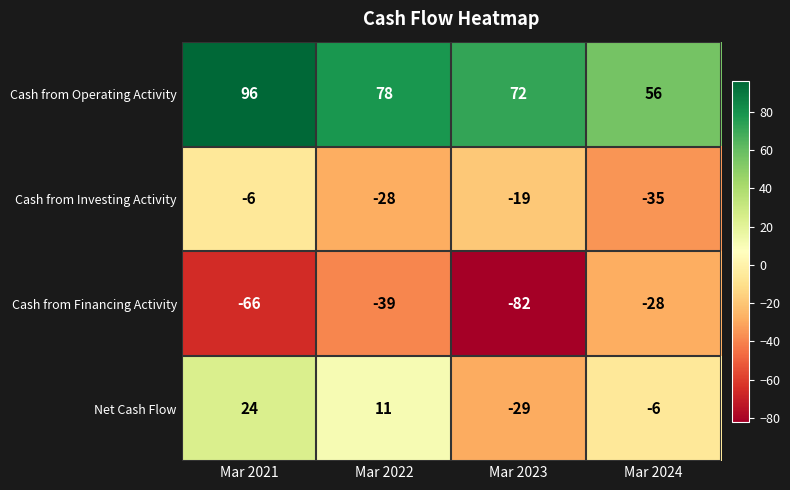

Count the number of categories in the chart.

4